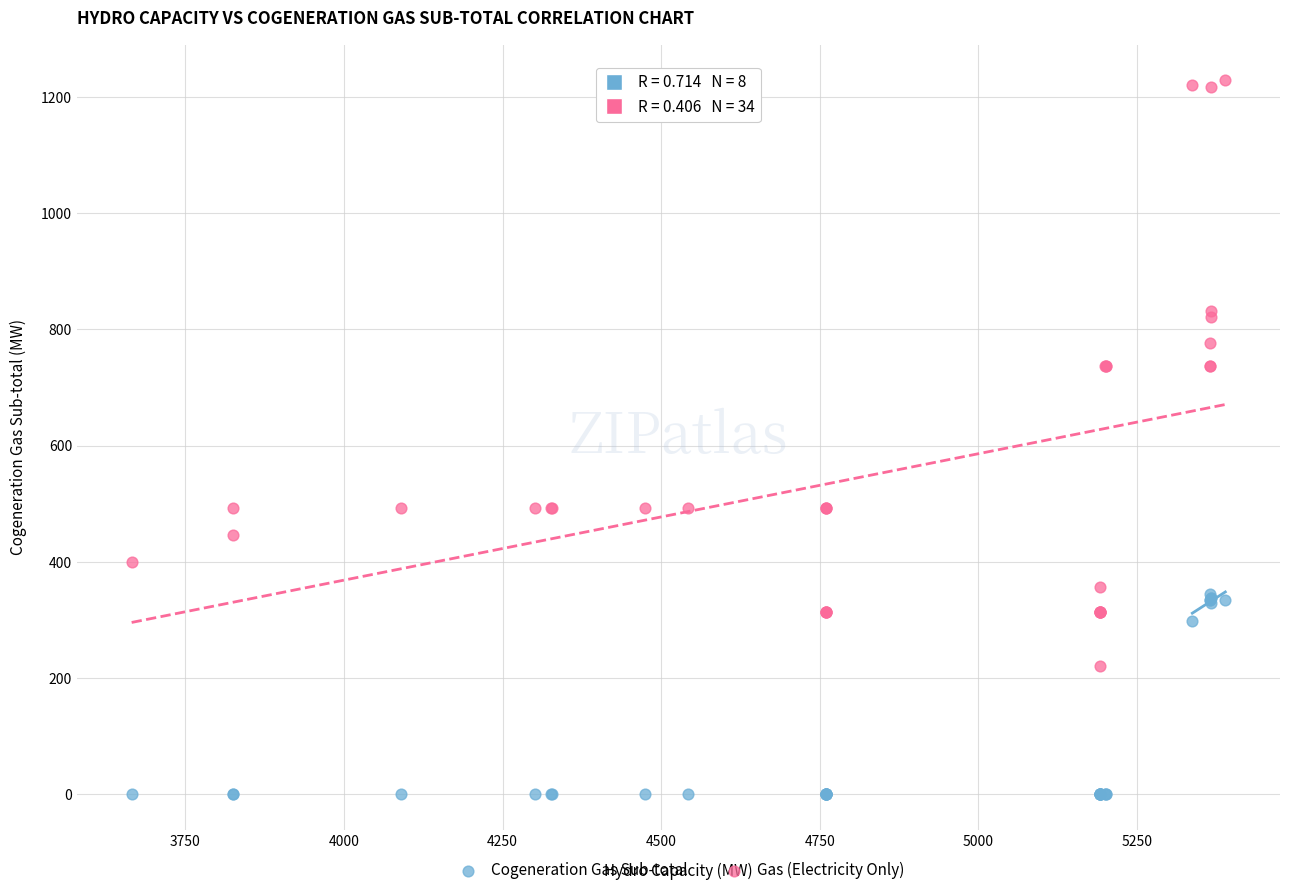

In the Cogeneration Gas Sub-total series, what Y value is closest to 172?

298.9